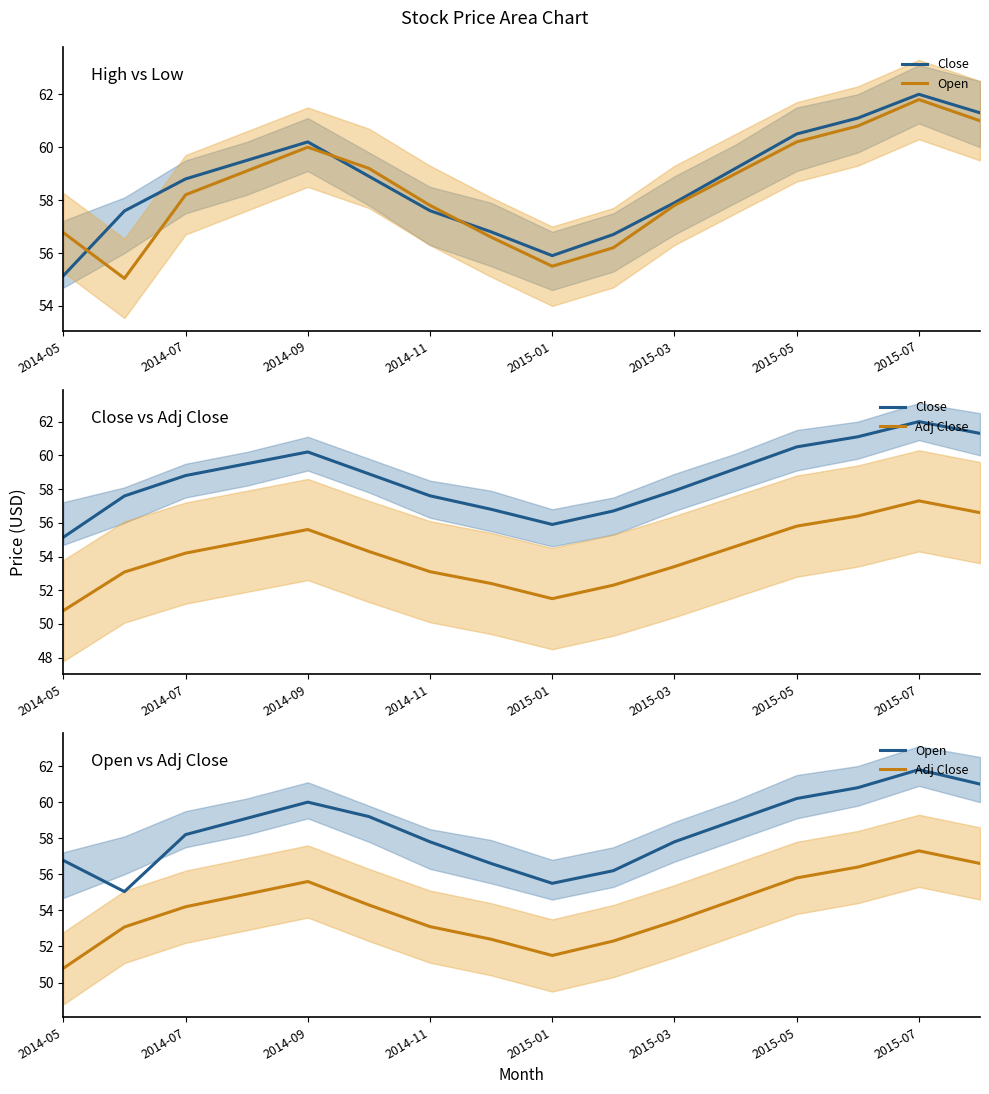

How many distinct data groups are displayed?

3